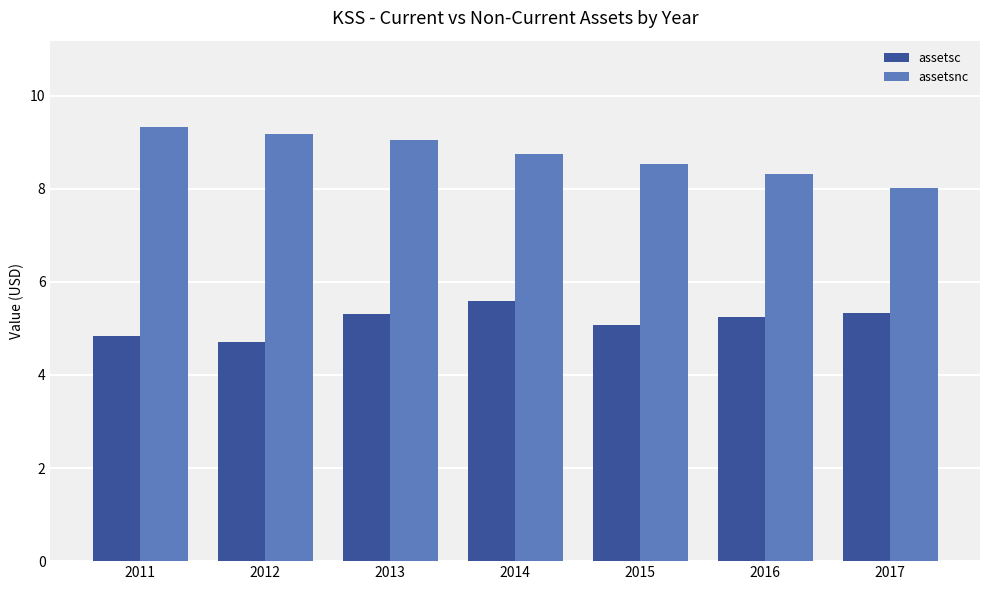

Reading right to left, transcribe all the data shown in this chart.

assetsc: 2017=5.3	2016=5.2	2015=5.1	2014=5.6	2013=5.3	2012=4.7	2011=4.8
assetsnc: 2017=8.0	2016=8.3	2015=8.5	2014=8.8	2013=9.0	2012=9.2	2011=9.3